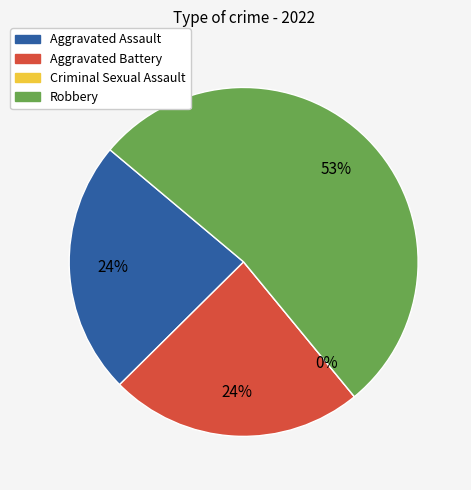

Is Aggravated Assault the majority of the pie?

No